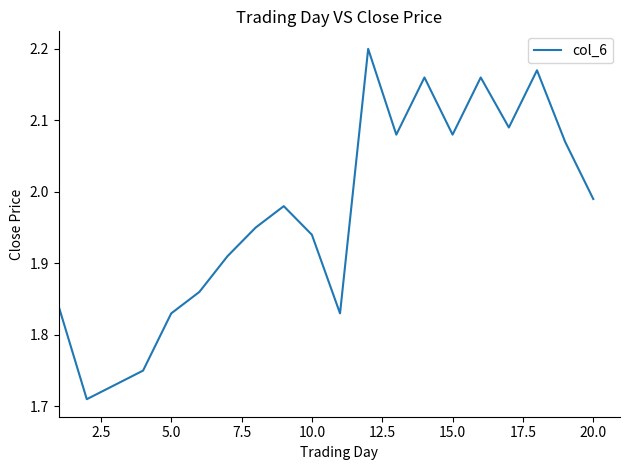

What is the difference between the maximum and minimum values?

0.5